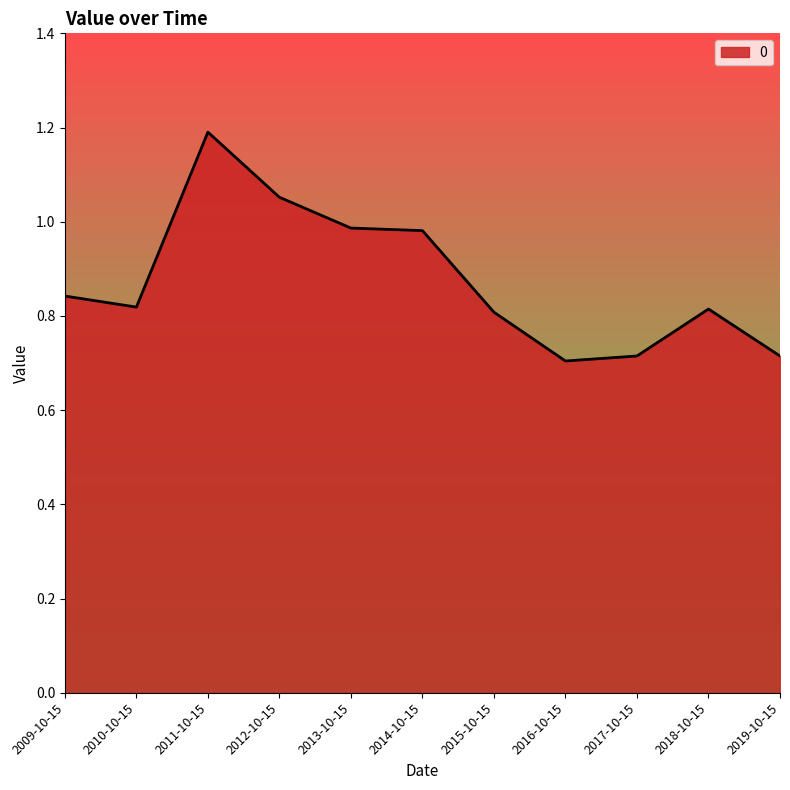

Does the chart display data point markers on the line(s)?

No